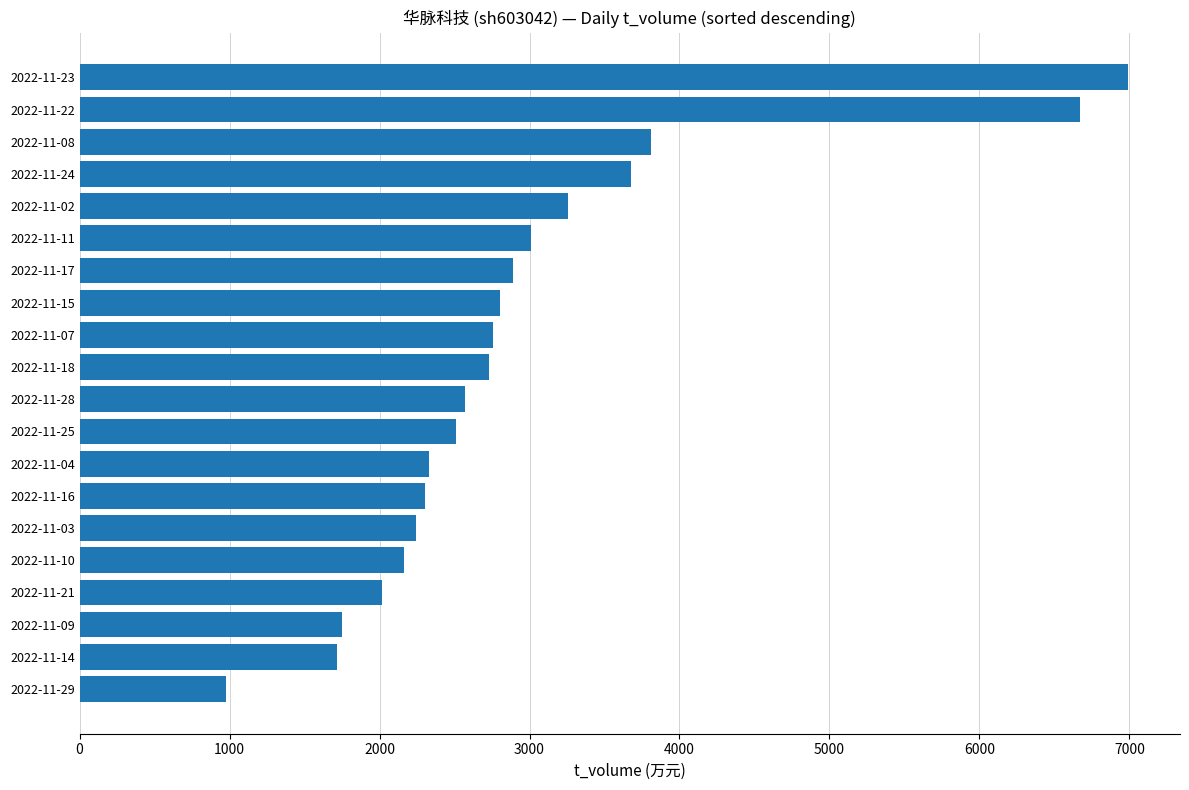

What is the sum of all values?

59175